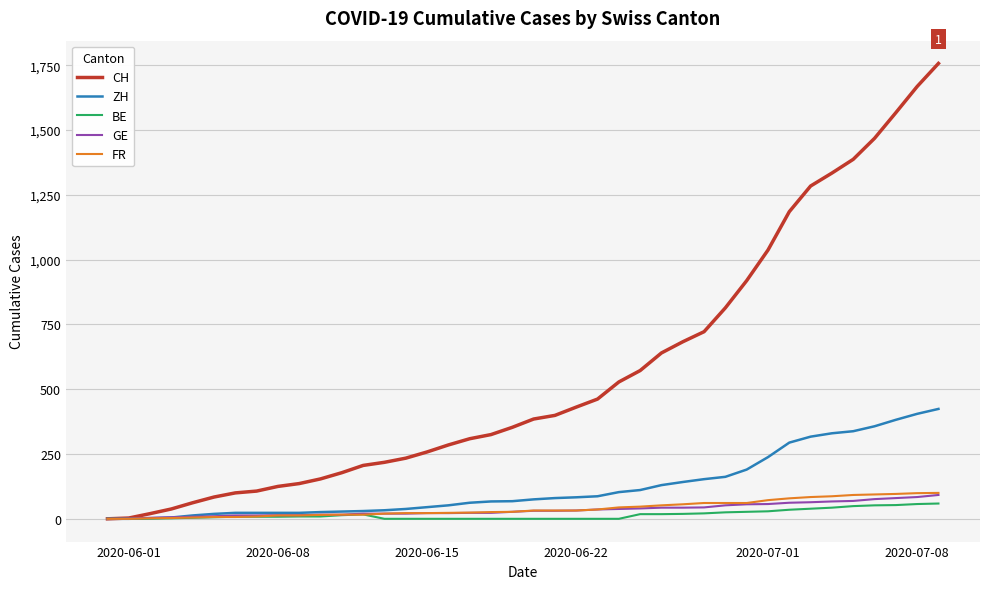

Which series has the largest range (max minus min)?

CH